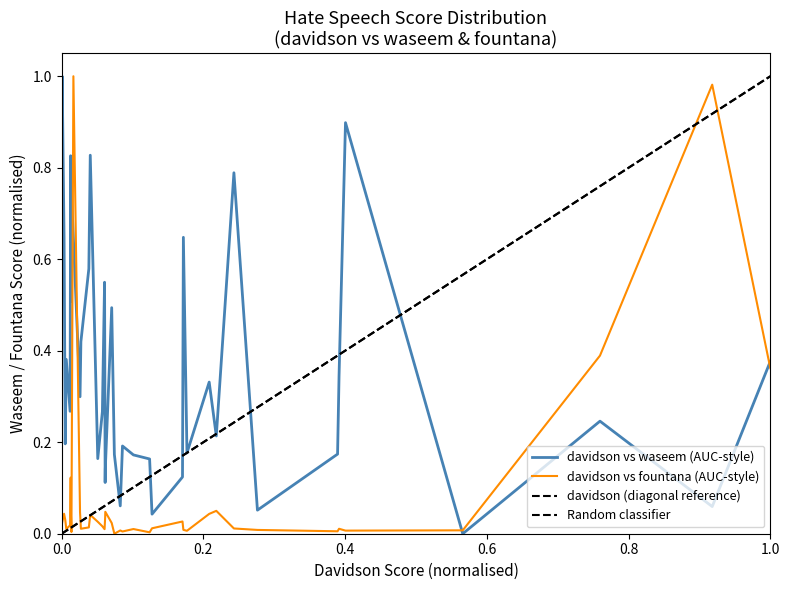

List the labels in order of waseem value, largest first.

20, 6, 38, 0, 14, 9, 33, 17, 29, 39, 4, 28, 19, 2, 13, 21, 31, 23, 25, 30, 27, 11, 26, 22, 32, 18, 15, 5, 24, 1, 16, 34, 7, 8, 10, 37, 12, 35, 3, 36